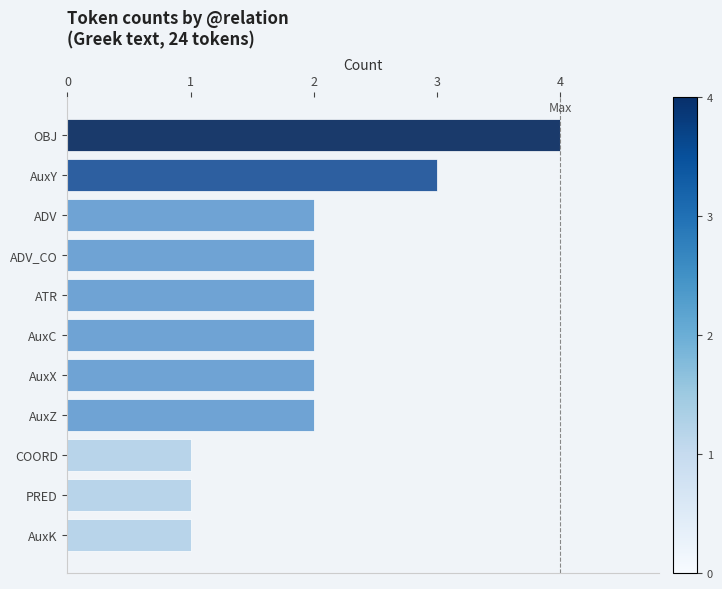

What is the difference between the maximum and minimum values?

3